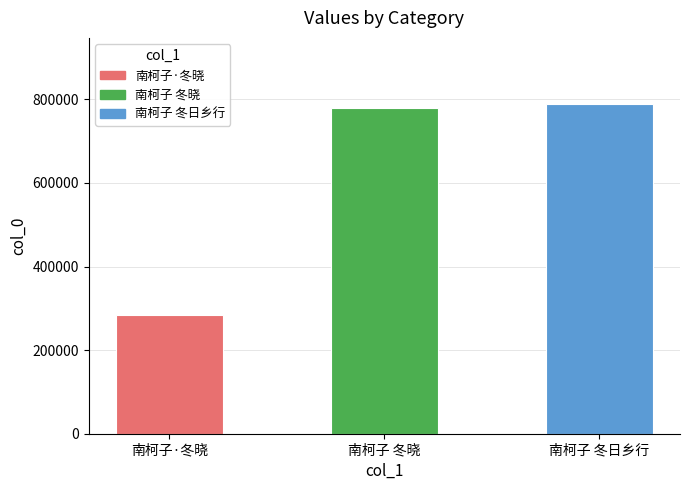

What is the ratio of the value at 南柯子 冬晓 to the value at 南柯子 冬日乡行?

1.0